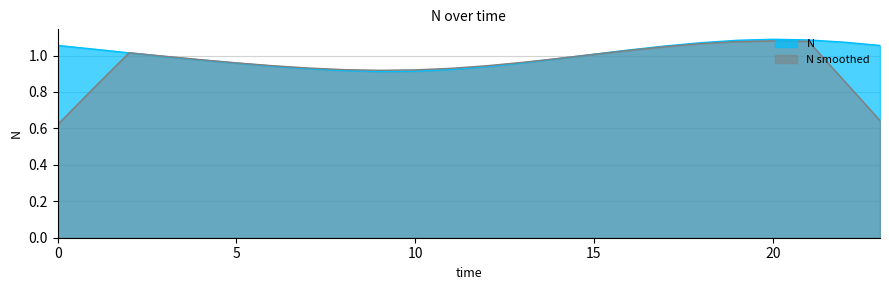

True or false: the data has more than 1 interior local peaks.

False